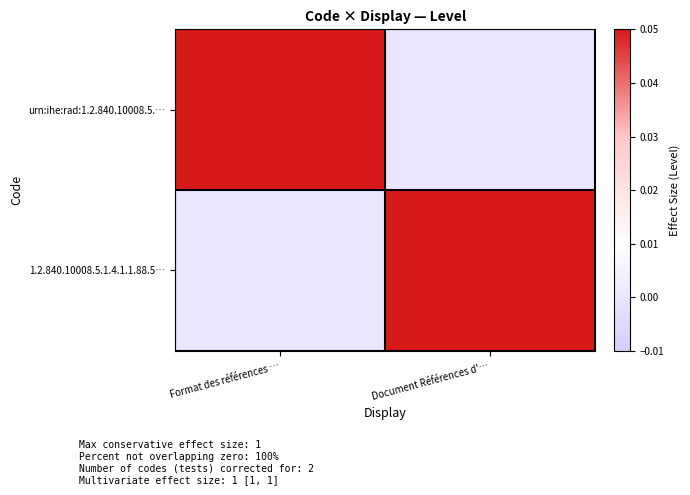

At how many categories does at least one series exceed 0?

2